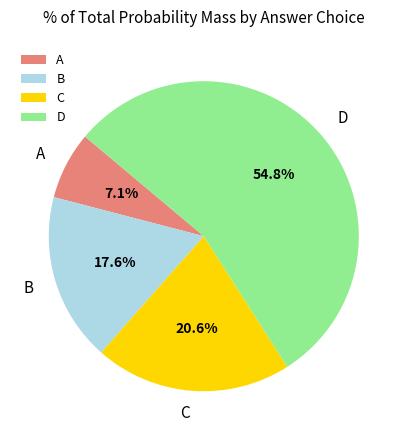

What percentage is NOT represented by B?

82.4%